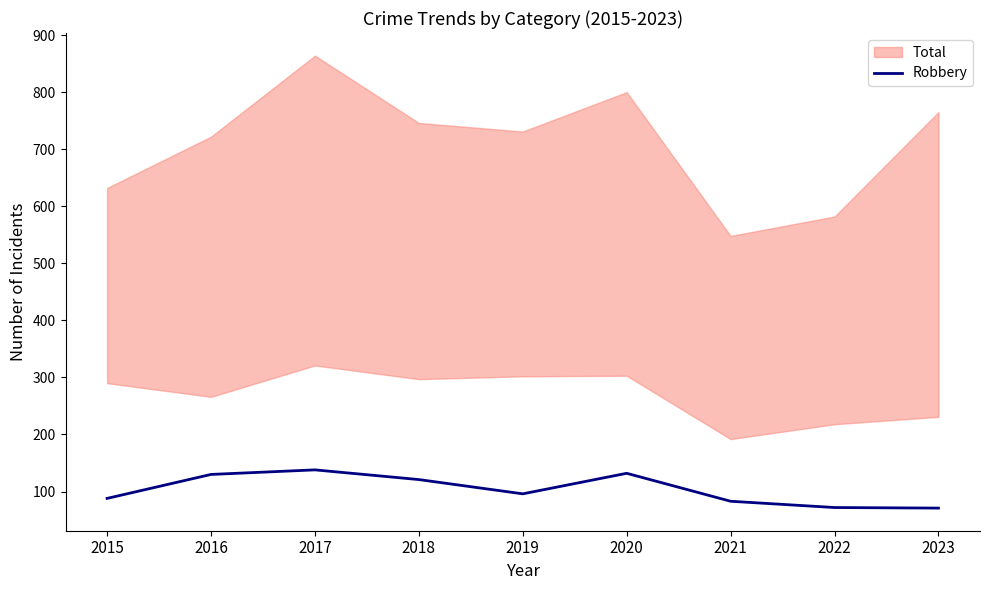

What is the sum of the values at 2019 and 2015?

184